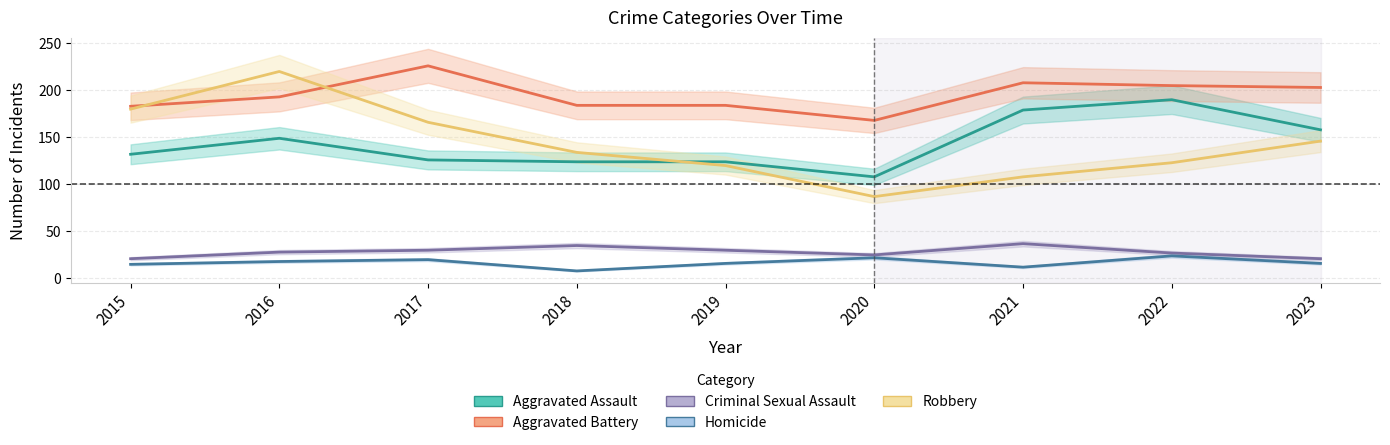

At which label is Homicide closest to 16?

2019